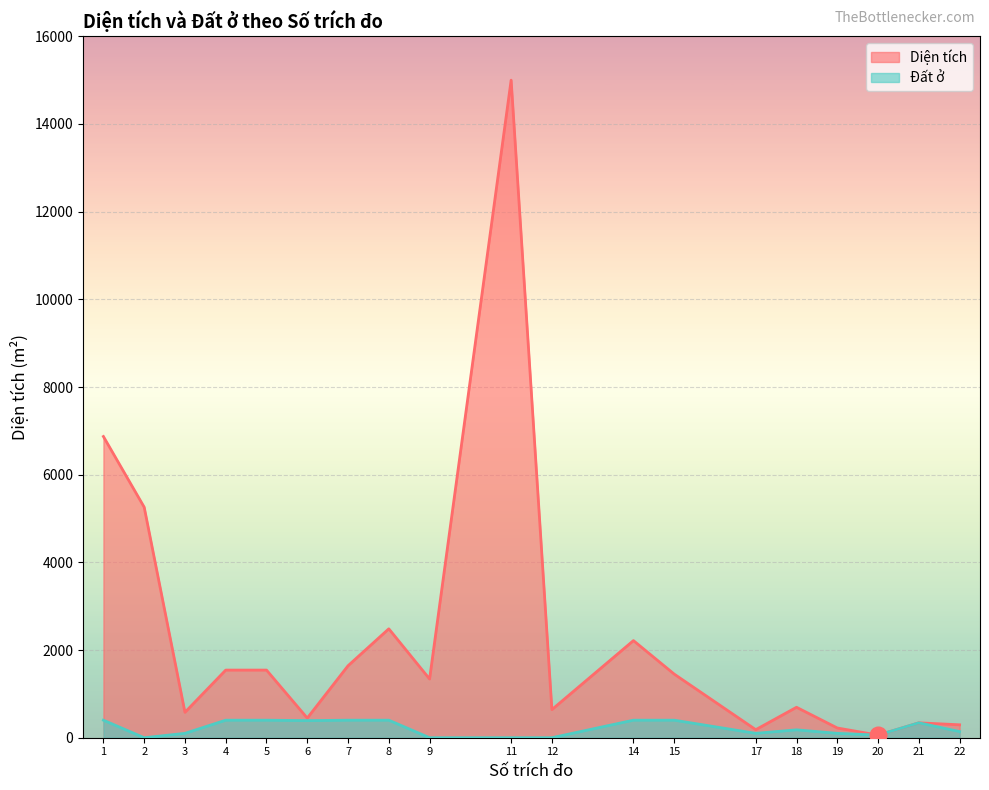

True or false: Đất ở has more than 1 points higher than both neighbors.

True